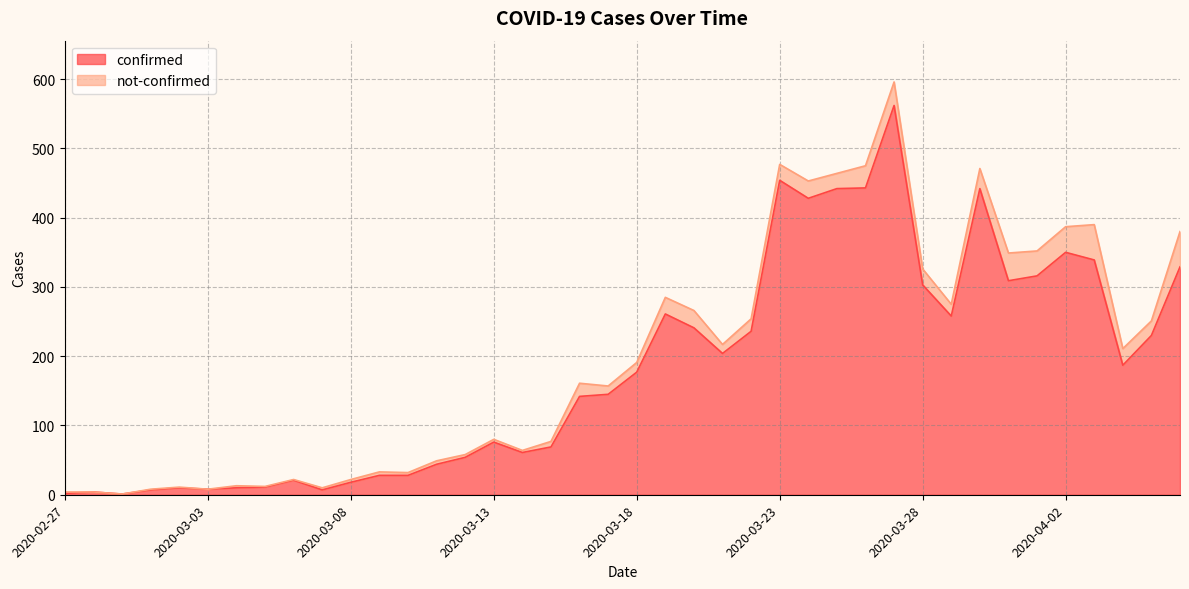

Which category has the lowest value across all series?

2020-02-29